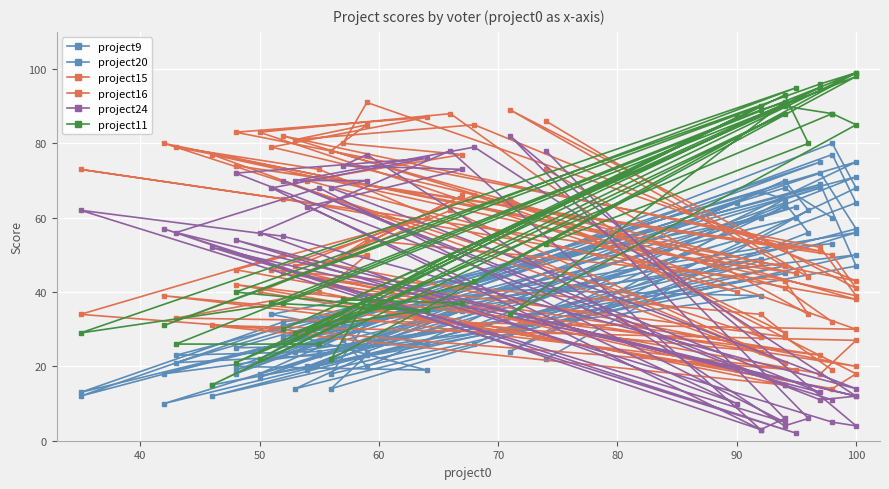

Which series has the largest total across all categories?

project15